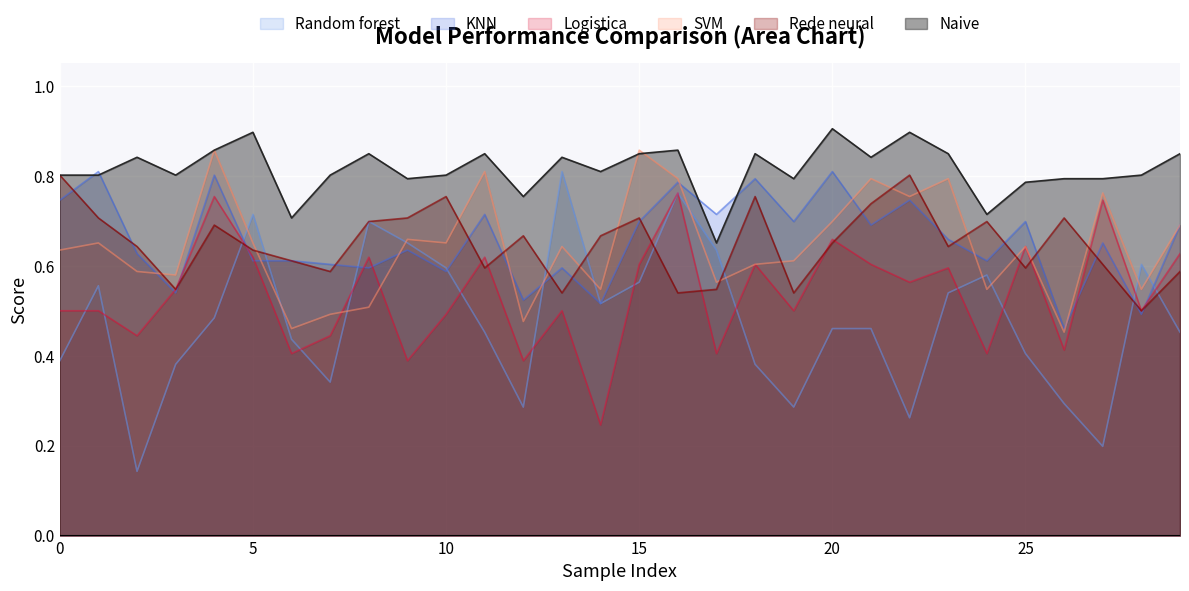

Reading left to right, extract all data points from this chart.

Random forest: 0.4	0.6	0.1	0.4	0.5	0.7	0.4	0.3	0.7	0.7	0.6	0.5	0.3	0.8	0.5	0.6	0.8	0.6	0.4	0.3	0.5	0.5	0.3	0.5	0.6	0.4	0.3	0.2	0.6	0.5
KNN: 0.7	0.8	0.6	0.5	0.8	0.6	0.6	0.6	0.6	0.6	0.6	0.7	0.5	0.6	0.5	0.7	0.8	0.7	0.8	0.7	0.8	0.7	0.7	0.7	0.6	0.7	0.5	0.7	0.5	0.7
SVM: 0.6	0.7	0.6	0.6	0.9	0.7	0.5	0.5	0.5	0.7	0.7	0.8	0.5	0.6	0.5	0.9	0.8	0.6	0.6	0.6	0.7	0.8	0.8	0.8	0.5	0.6	0.5	0.8	0.5	0.7
Rede neural: 0.8	0.7	0.6	0.5	0.7	0.6	0.6	0.6	0.7	0.7	0.8	0.6	0.7	0.5	0.7	0.7	0.5	0.5	0.8	0.5	0.7	0.7	0.8	0.6	0.7	0.6	0.7	0.6	0.5	0.6
Logistica: 0.5	0.5	0.4	0.5	0.8	0.6	0.4	0.4	0.6	0.4	0.5	0.6	0.4	0.5	0.2	0.6	0.8	0.4	0.6	0.5	0.7	0.6	0.6	0.6	0.4	0.6	0.4	0.7	0.5	0.6
Naive: 0.8	0.8	0.8	0.8	0.9	0.9	0.7	0.8	0.8	0.8	0.8	0.8	0.8	0.8	0.8	0.8	0.9	0.7	0.8	0.8	0.9	0.8	0.9	0.8	0.7	0.8	0.8	0.8	0.8	0.8